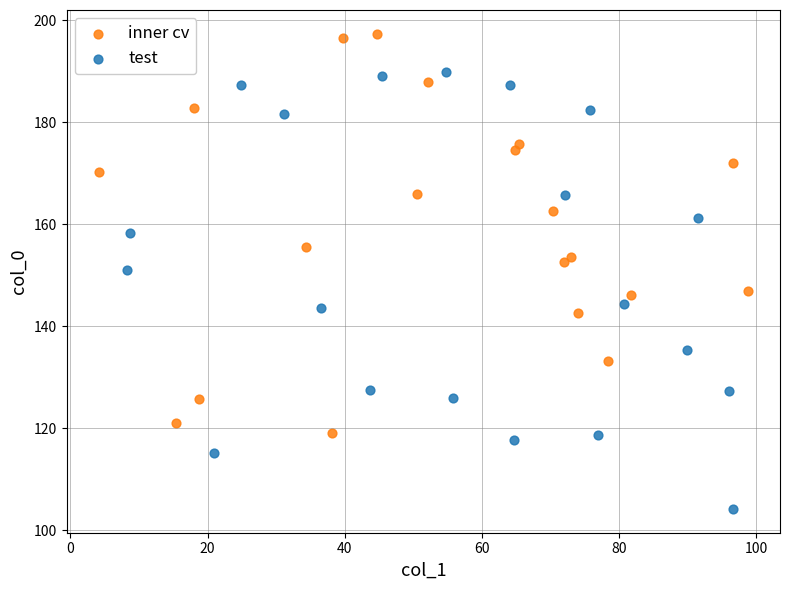

What are all the series names shown in the legend?

inner cv, test